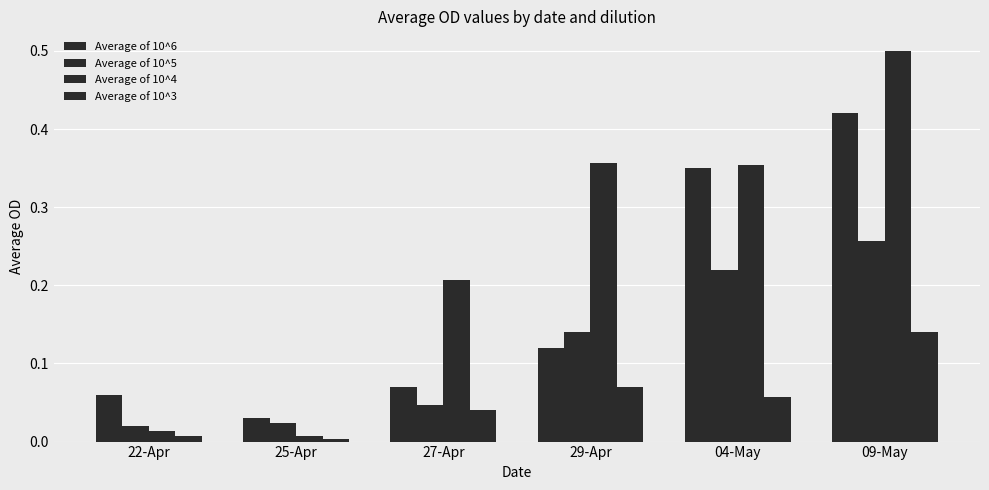

What is the highest value of the Average of 10^4 series?

0.5